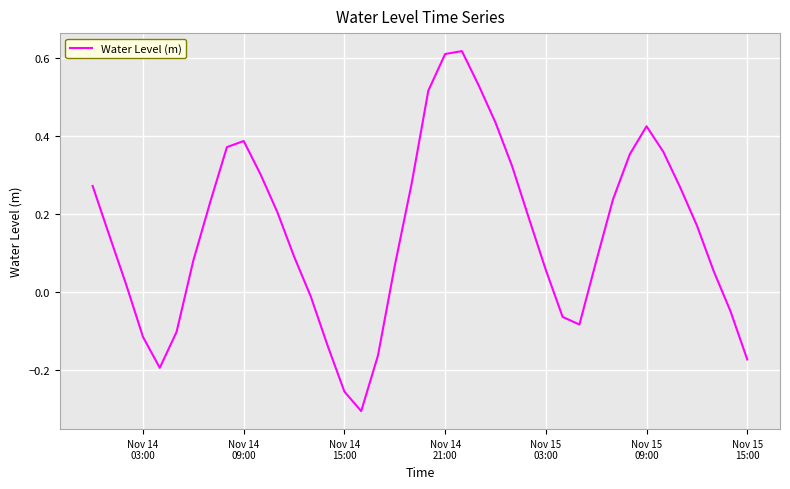

Does the chart have visible grid lines?

Yes